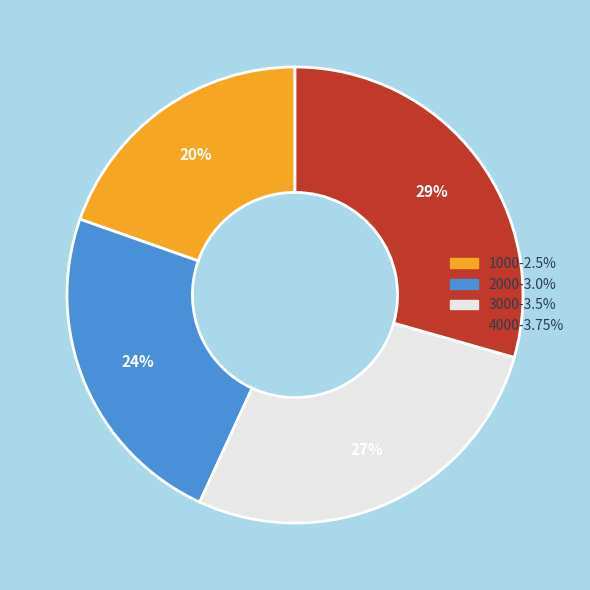

Which category has the biggest portion of the pie?

4000